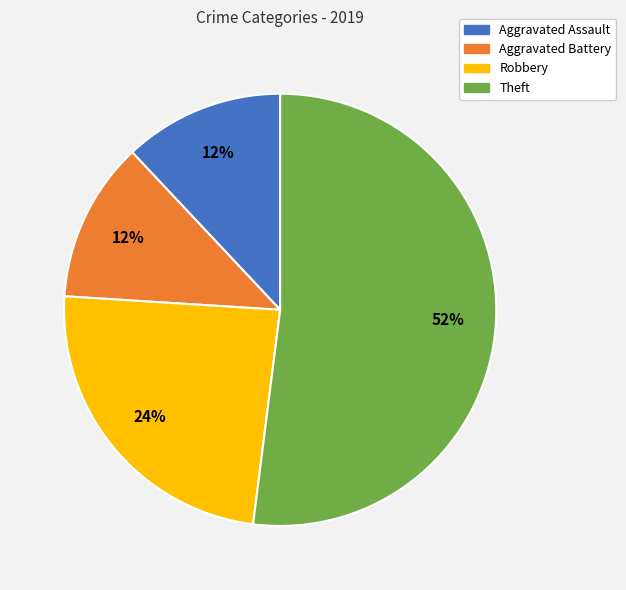

Which has a higher value, Aggravated Battery or Theft?

Theft